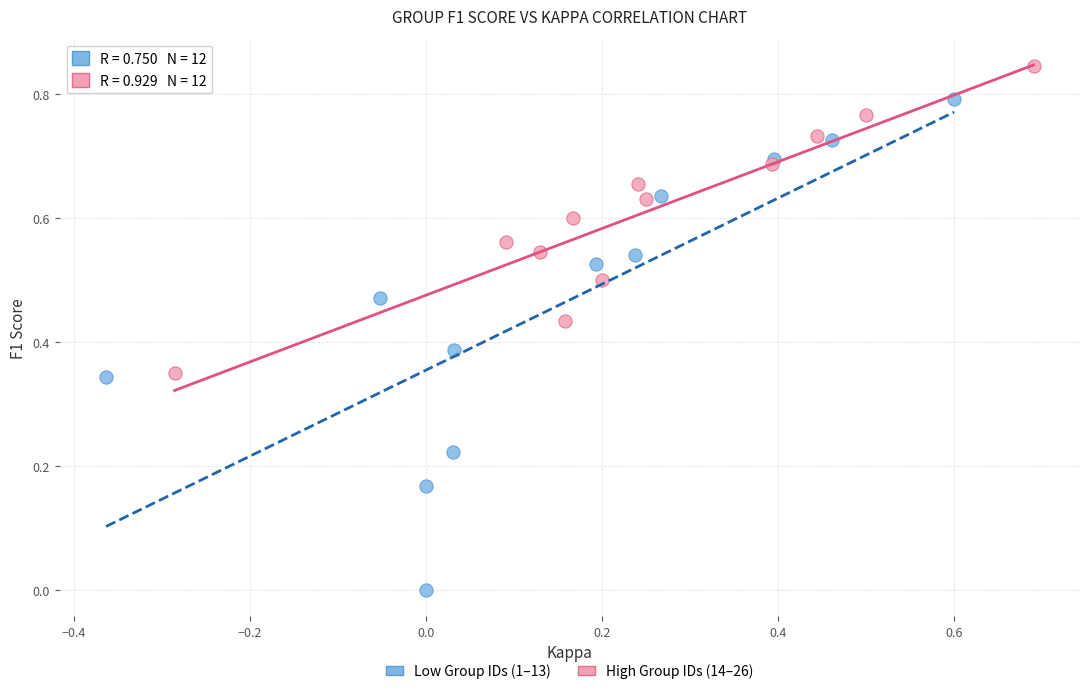

What are all the series names shown in the legend?

Low Group IDs (1–13), High Group IDs (14–26)